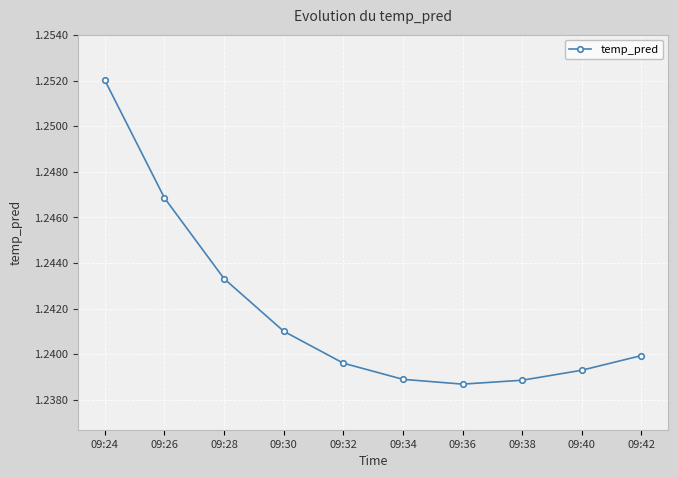

The value at 09:34 is 1.8. True or false?

False